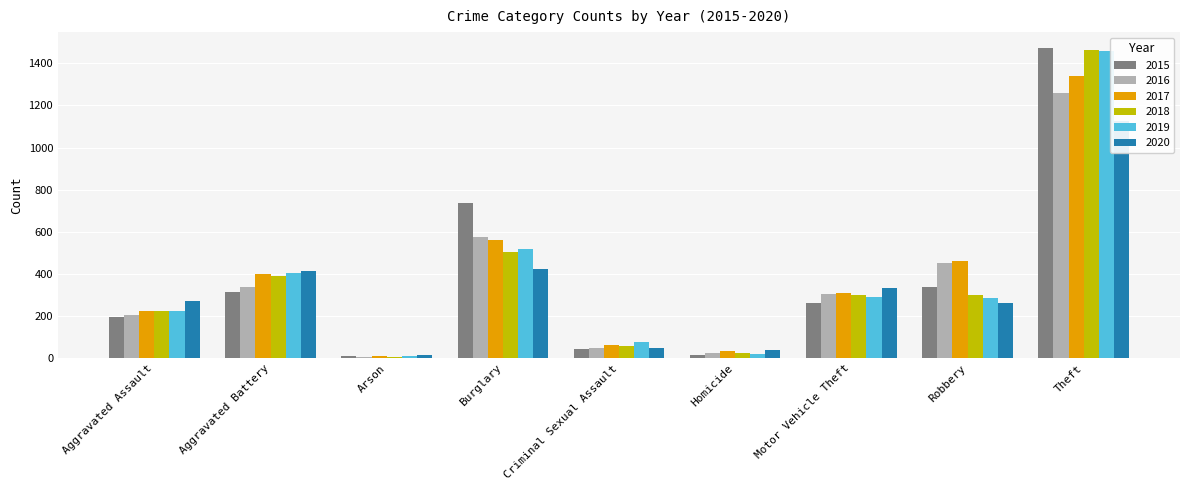

Is it true that 2016 equals 454 at Robbery?

True